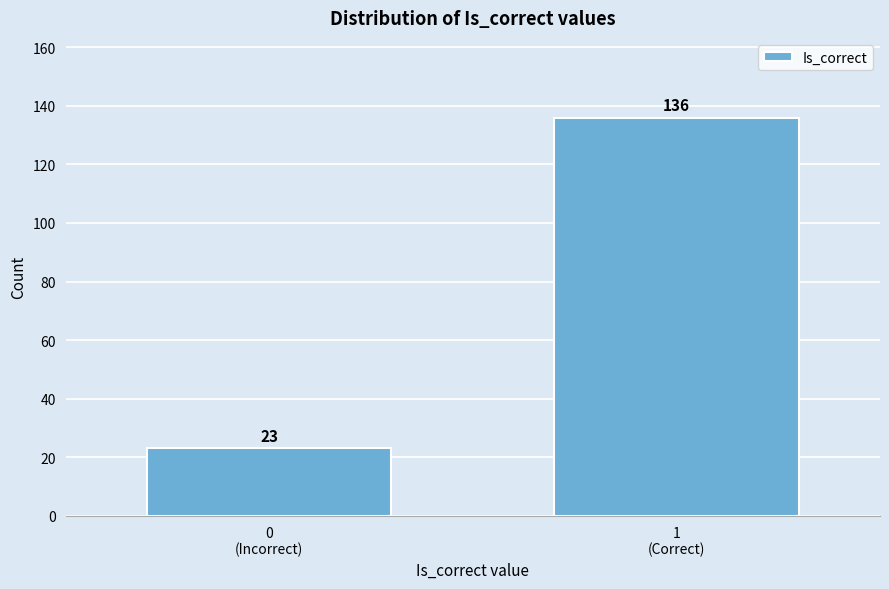

Reading right to left, what are all the values shown in this chart?

136	23